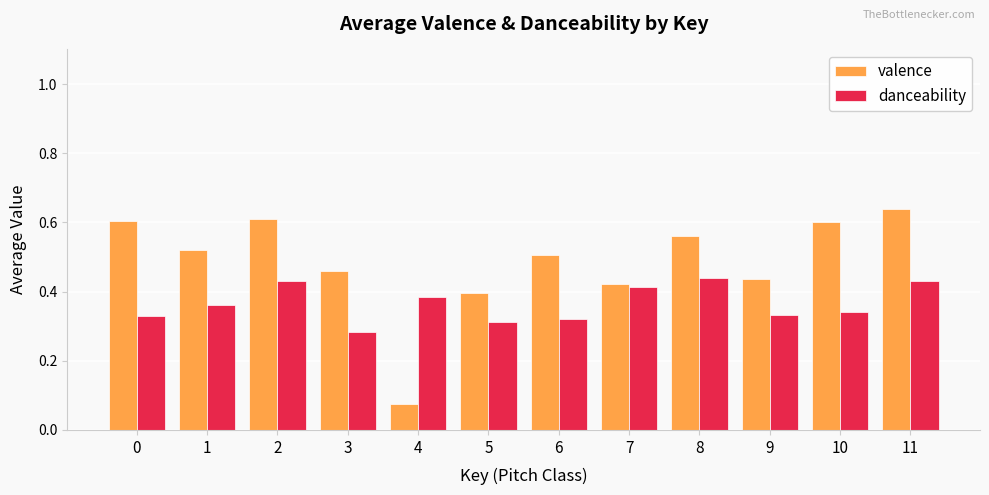

Does the chart contain stacked bars?

No